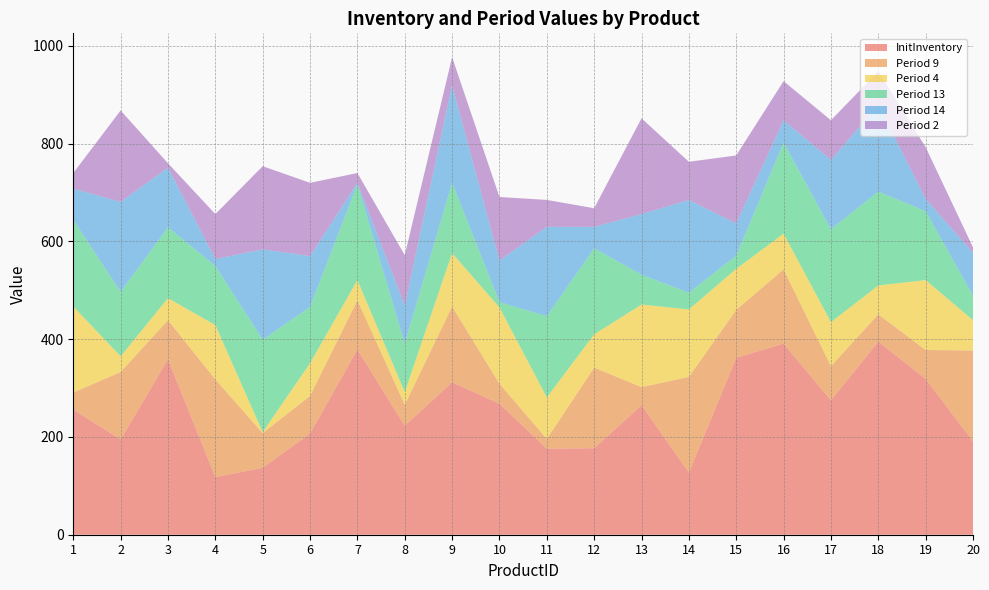

Reading right to left, what are all the values shown in this chart?

InitInventory: 191	319	395	275	391	362	127	265	177	176	268	312	223	379	207	137	118	359	195	256
Period 9: 186	59	56	70	152	98	196	37	165	20	41	155	43	101	77	71	200	80	138	35
Period 4: 62	143	59	90	73	84	138	169	68	85	156	109	26	41	67	2	111	45	32	176
Period 13: 50	141	192	190	186	27	34	61	176	166	11	144	99	196	115	189	121	145	132	177
Period 14: 88	25	177	142	46	66	190	124	44	183	85	200	78	3	104	185	14	122	184	64
Period 2: 11	106	69	81	80	139	78	196	38	55	130	57	103	20	150	170	92	9	187	32